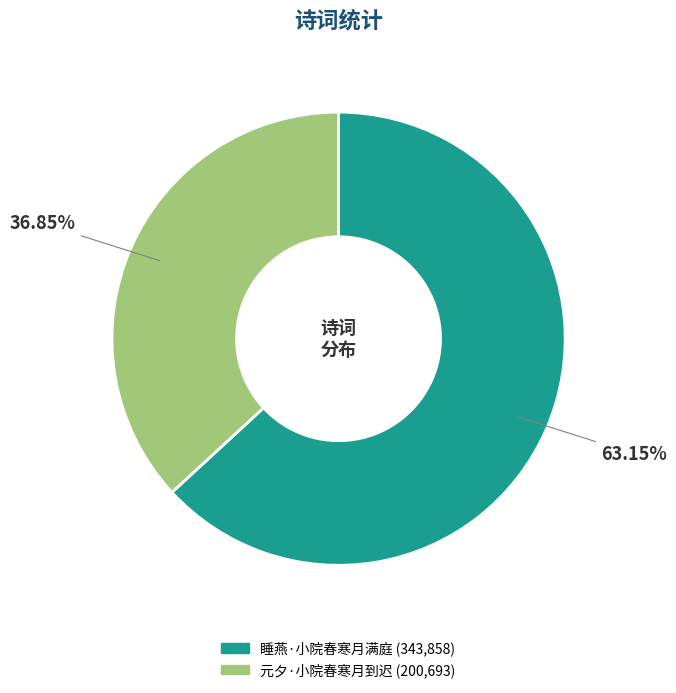

To the nearest percent, what portion does 睡燕·小院春寒月满庭 represent?

63%